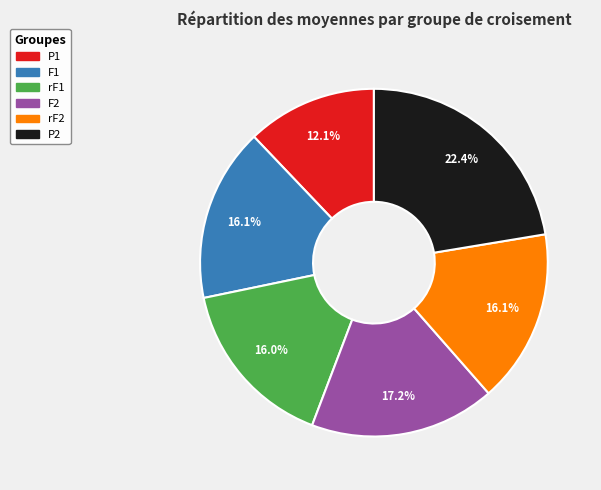

What percentage is NOT represented by P1?

87.9%